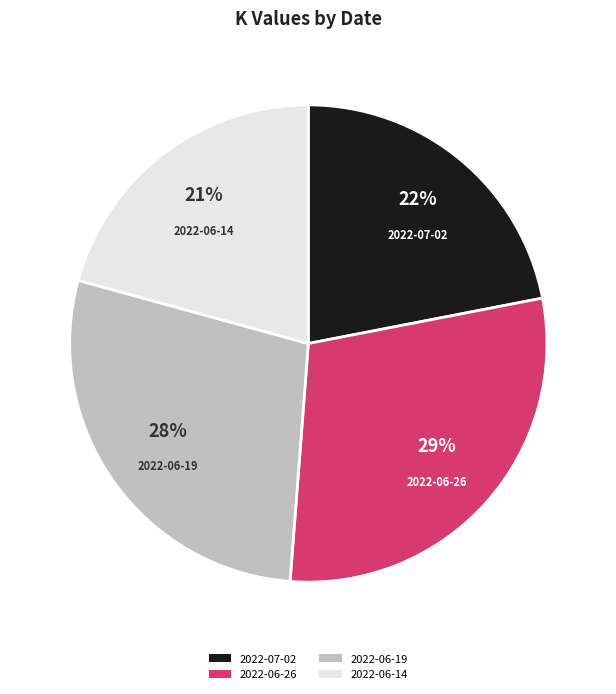

Between 2022-06-26 and 2022-07-02, which is larger?

2022-06-26